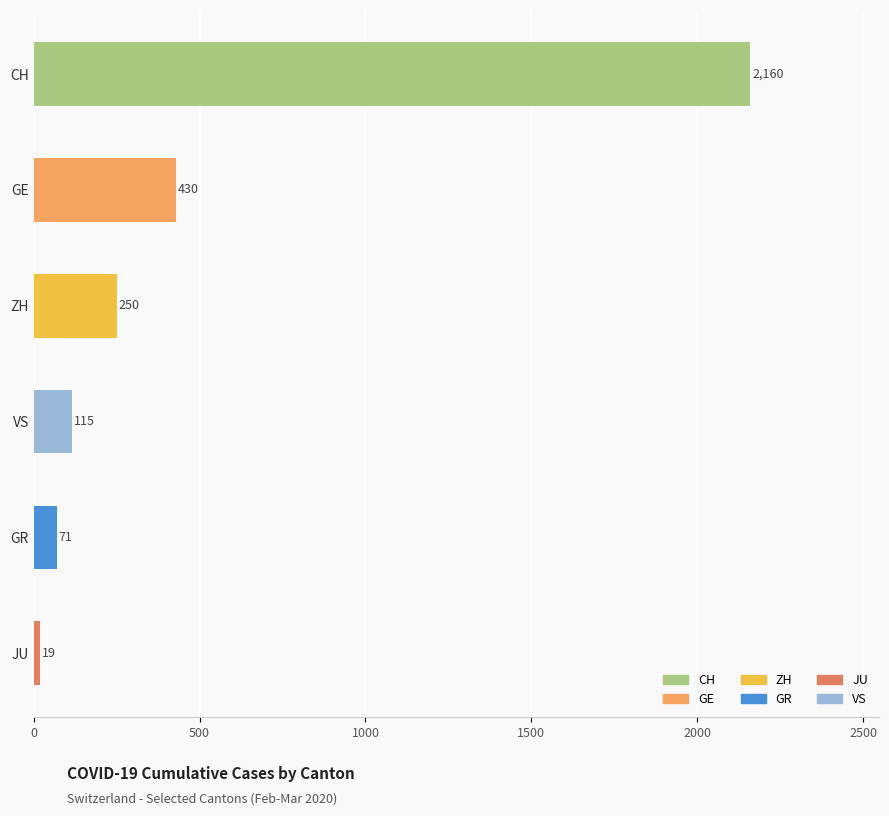

How many categories are shown in the chart?

6